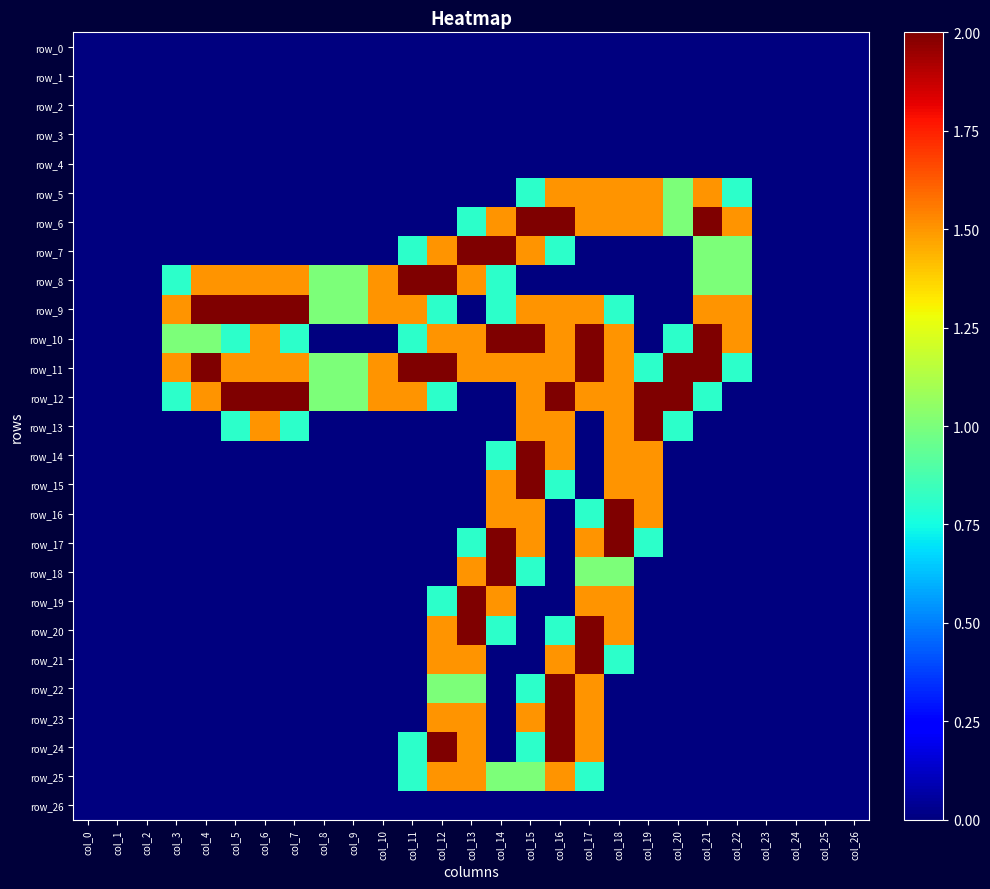

The row_11 series shows -1.0 at col_24. True or false?

False